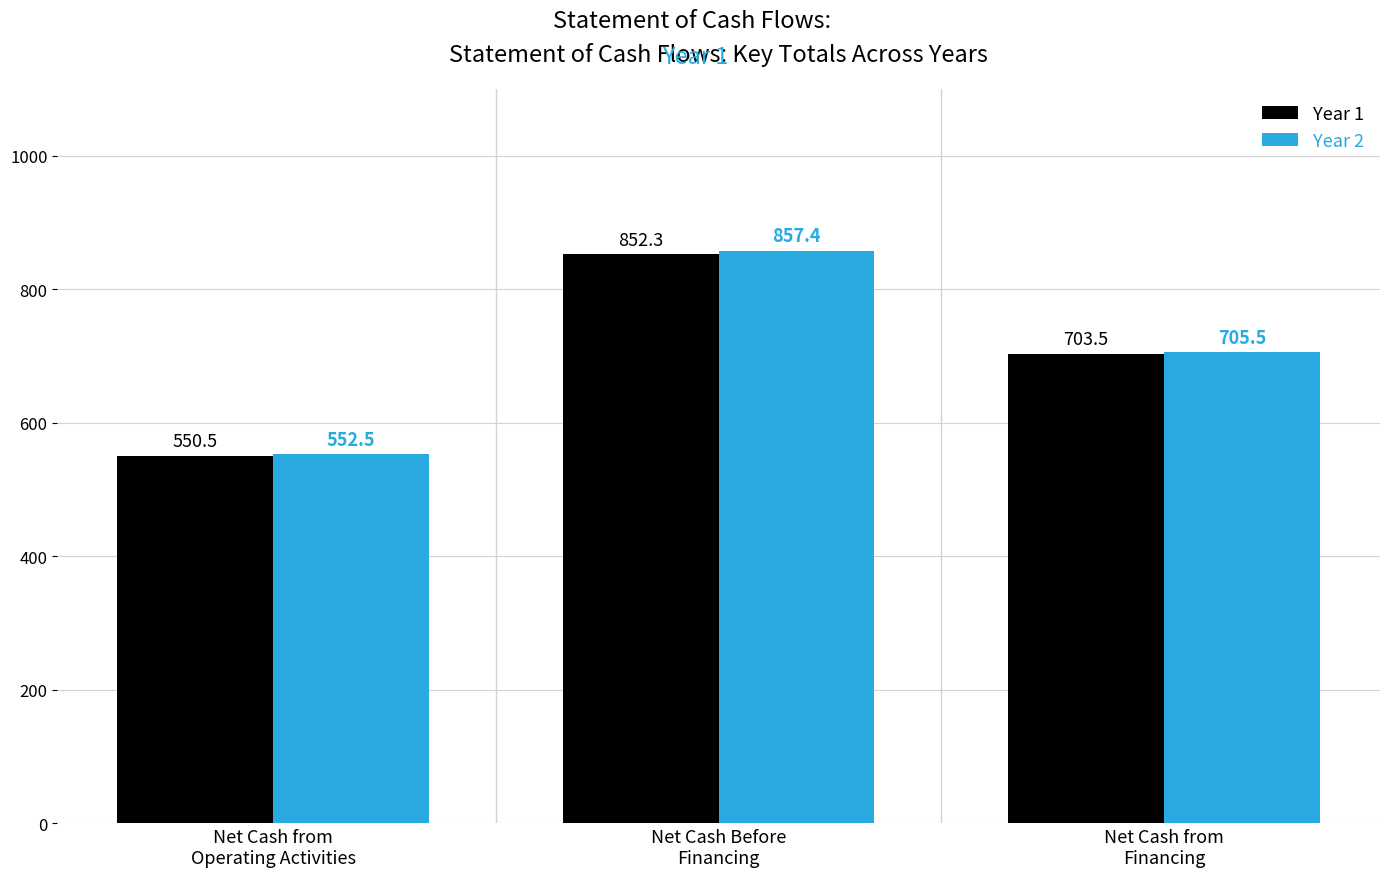

How many groups of bars are there?

3